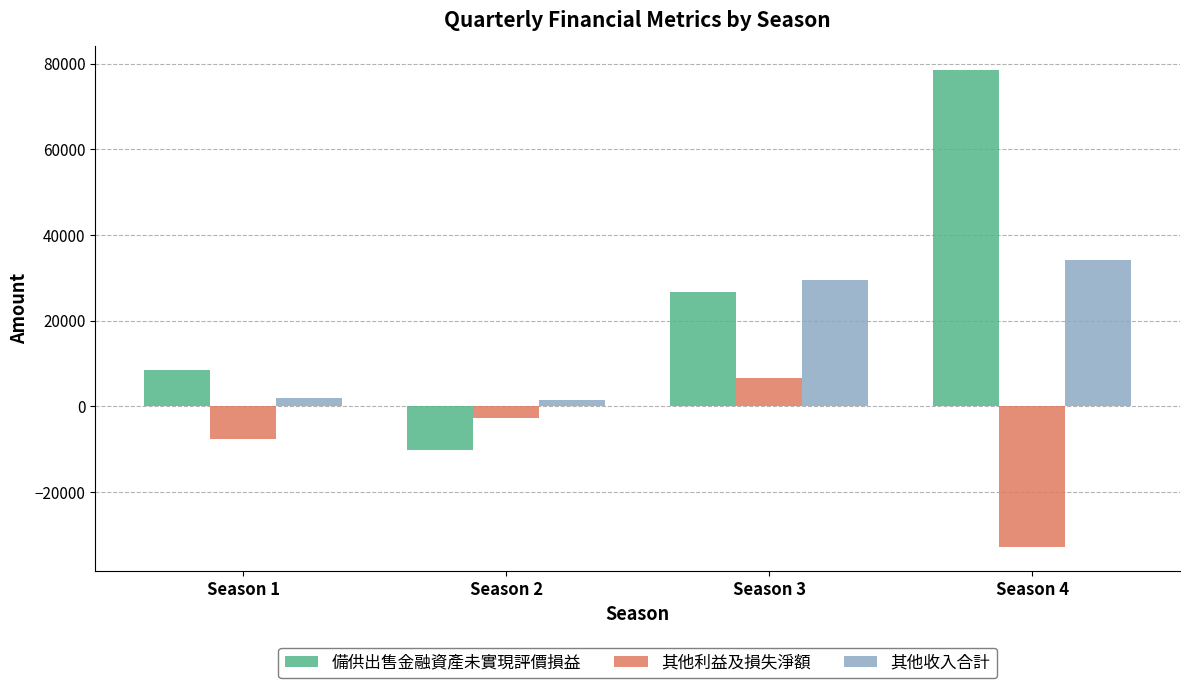

What value does the 備供出售金融資產未實現評價損益 series have at Season 1, to the nearest 10?

8530